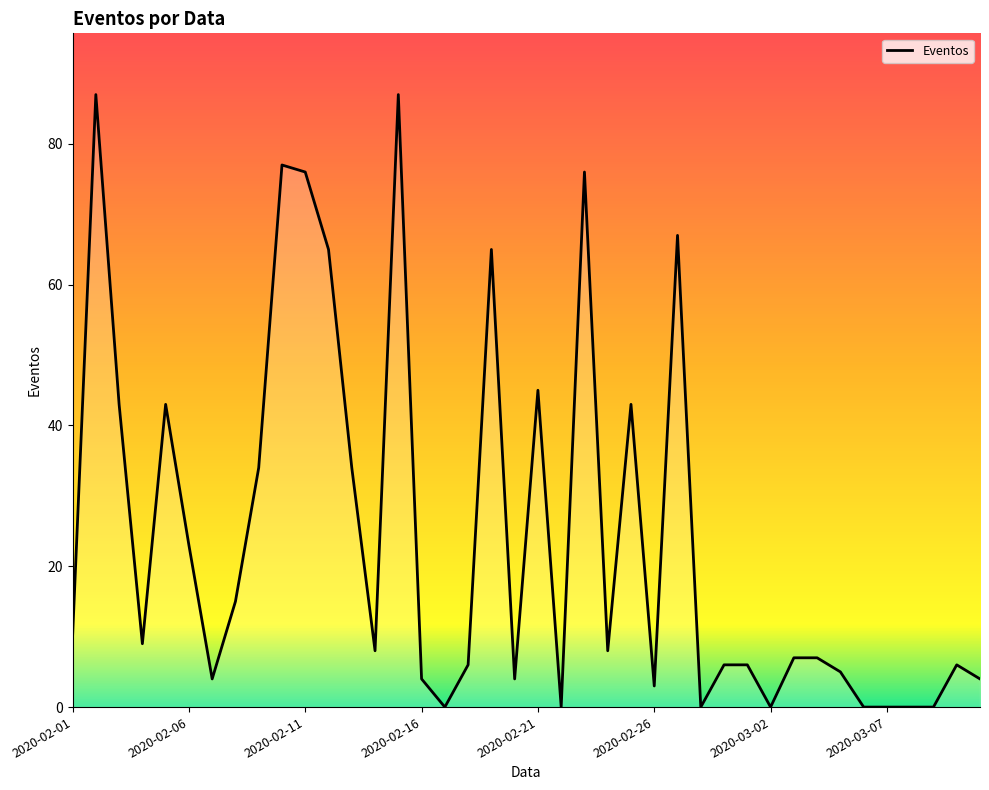

How many series are shown in this chart?

1